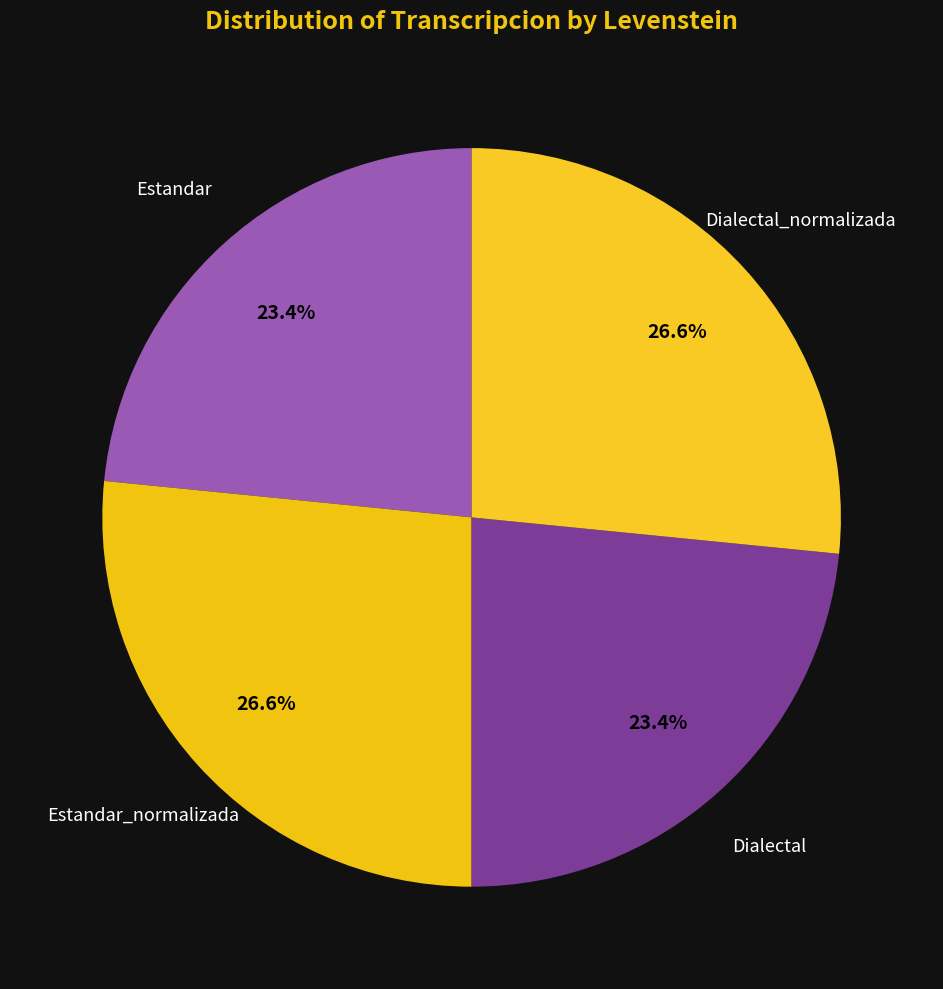

Which slice is the smallest?

Estandar